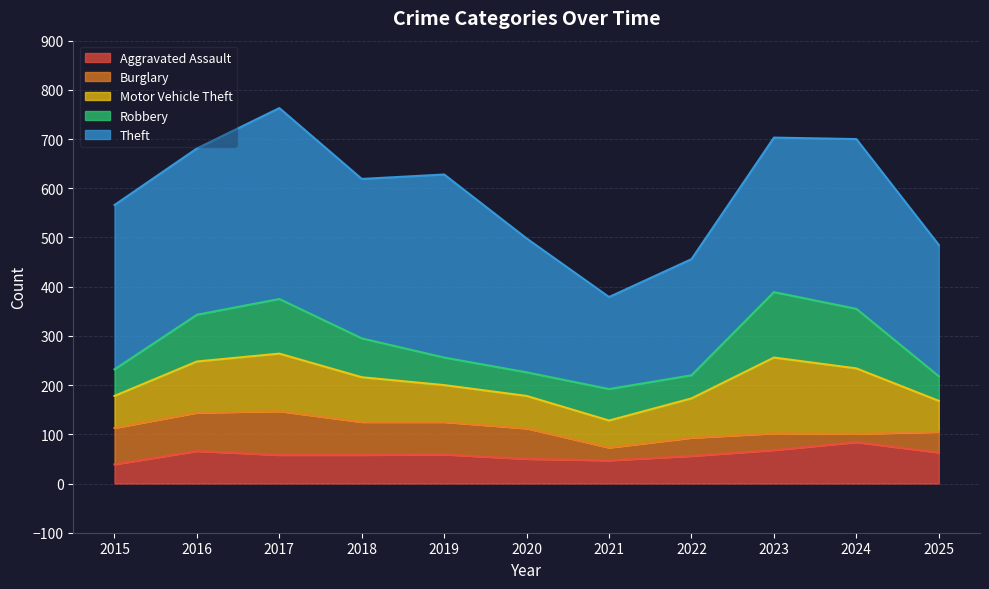

At which category is the sum across all series the highest?

2017